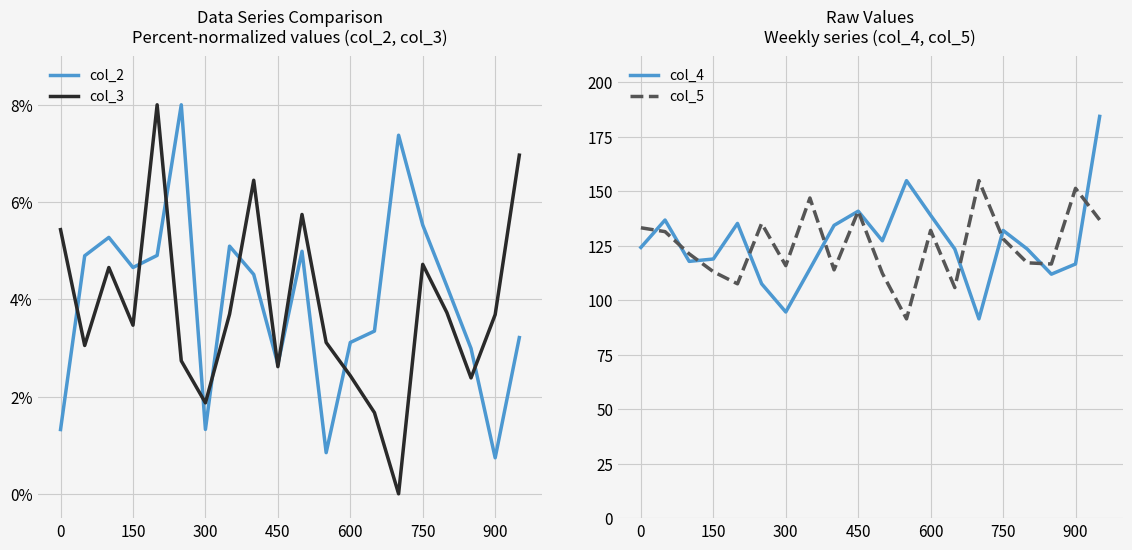

True or false: col_5 has more than 1 points higher than both neighbors.

True